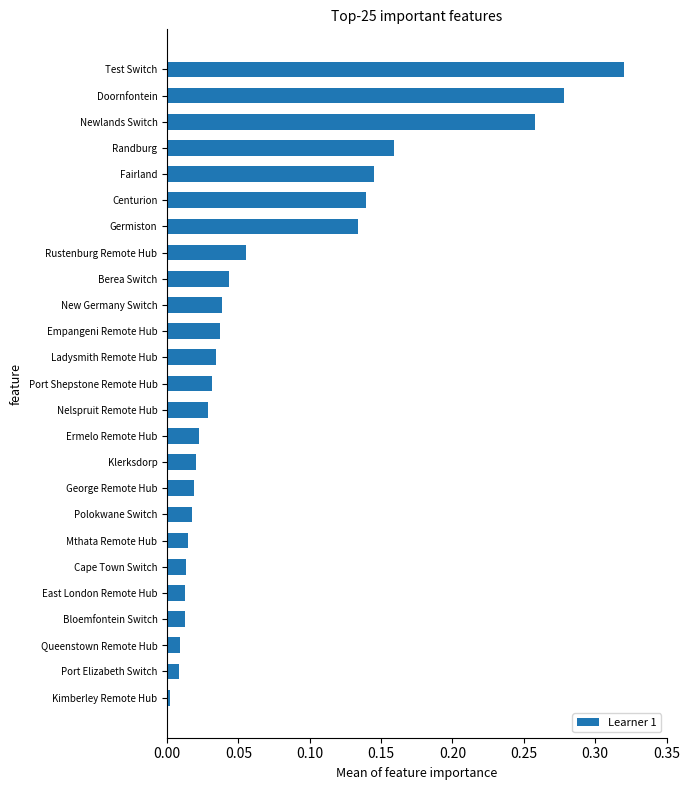

What is the sum of the values at Centurion and Doornfontein?

0.4